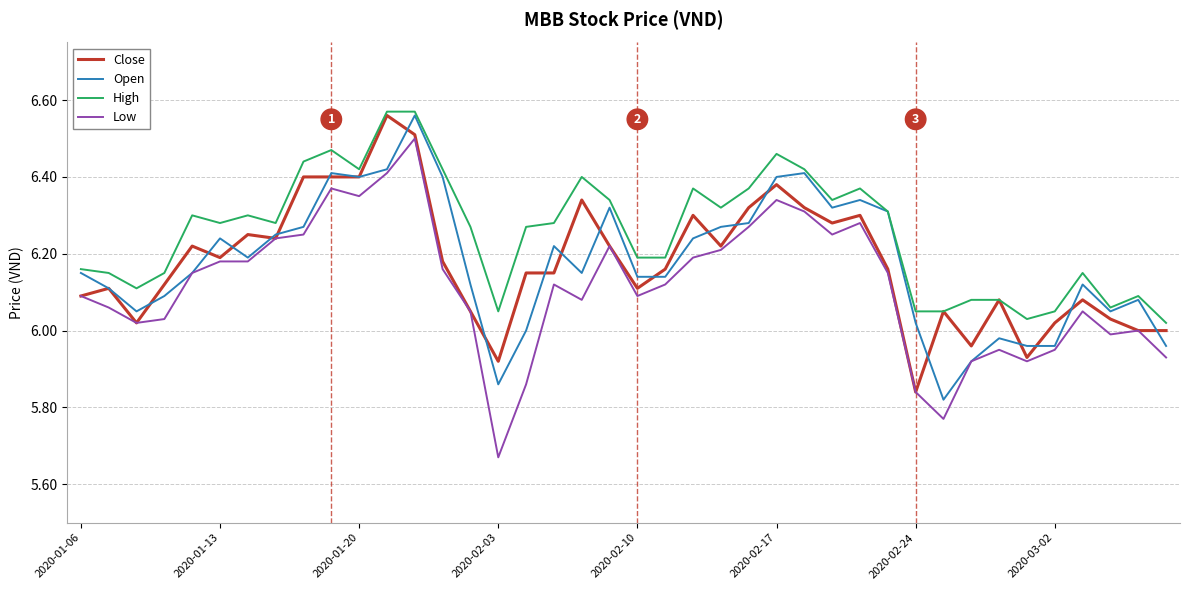

Does the chart display data point markers on the line(s)?

No